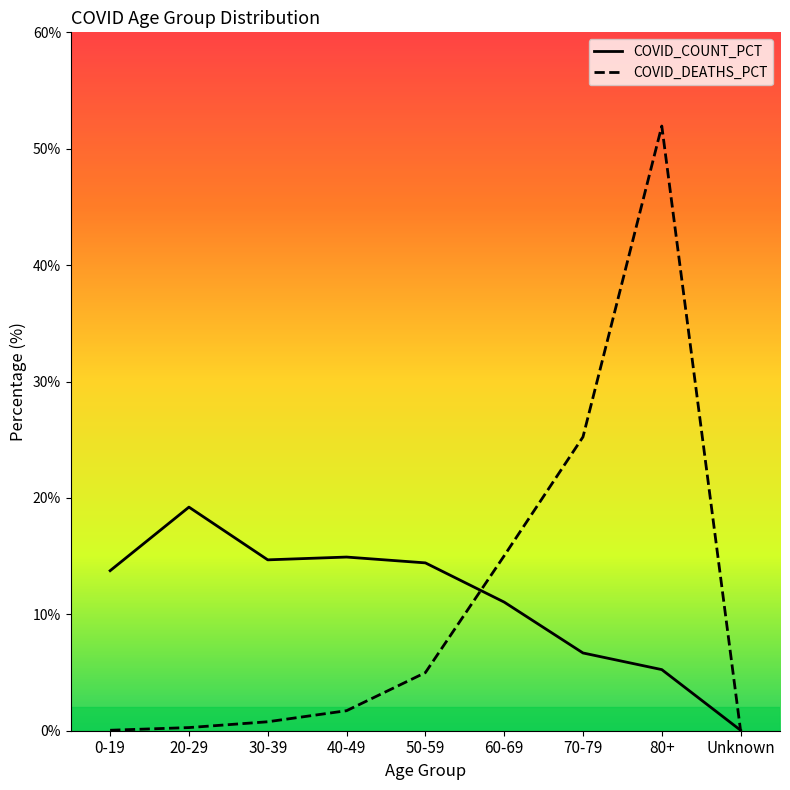

Is it true that COVID_DEATHS_PCT equals 80.4 at 80+?

False